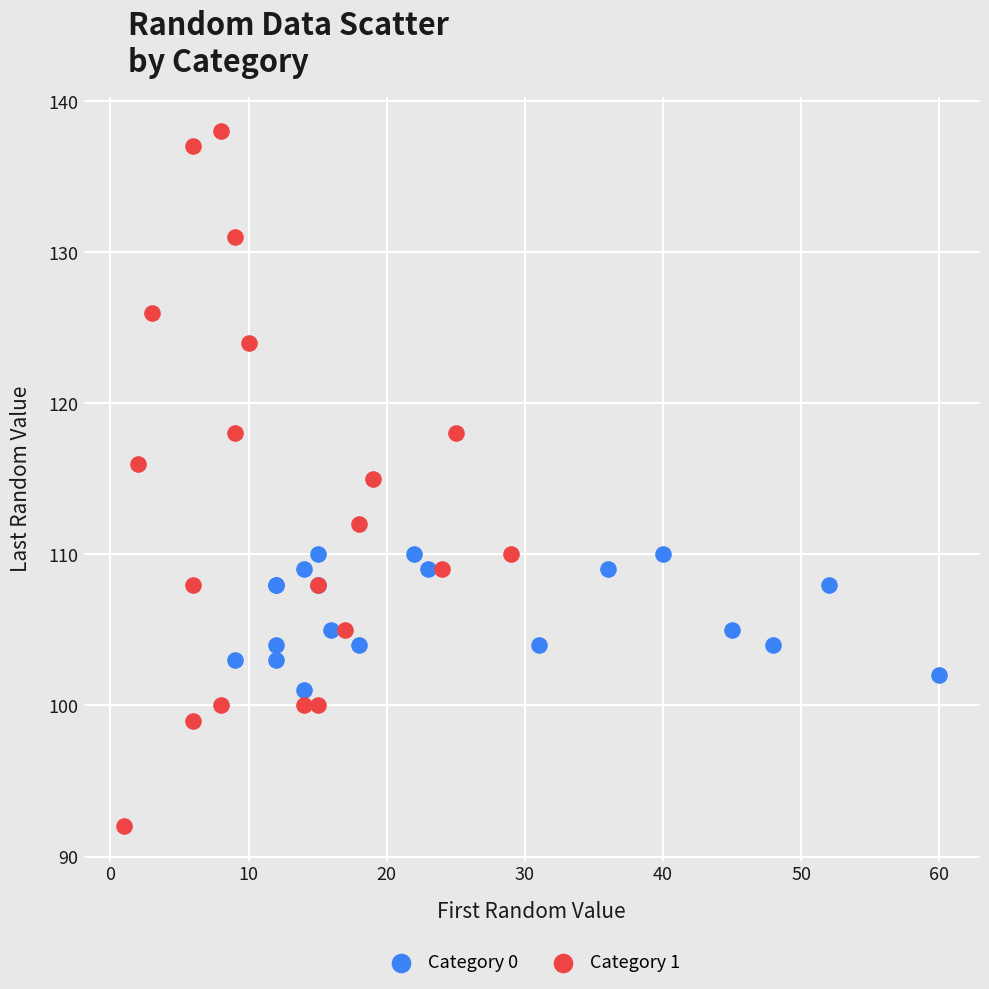

Which series contains the lowest Y value?

Category 1